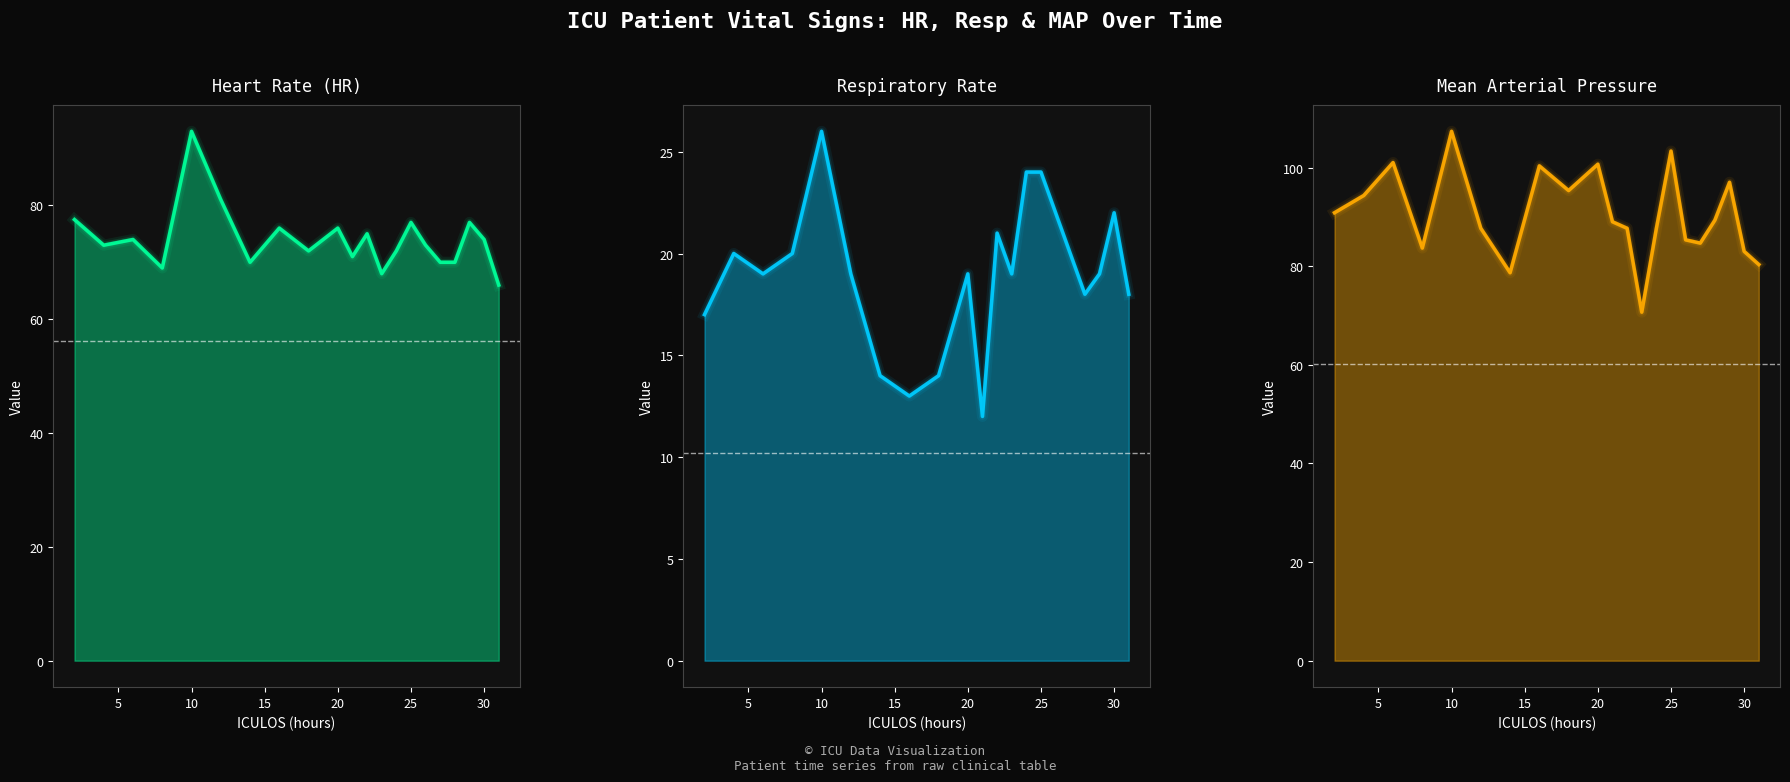

True or false: MAP and HR intersect in this chart.

False